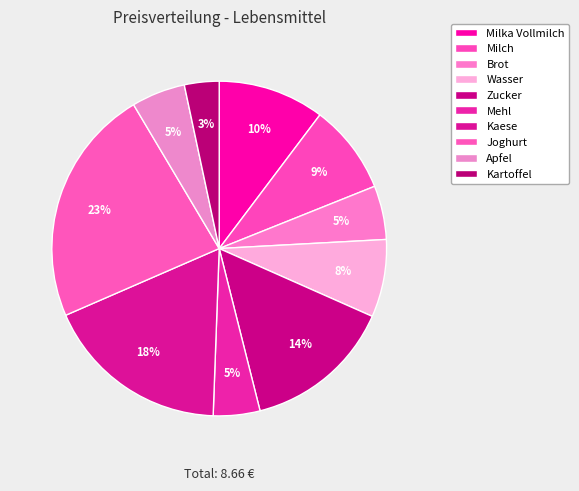

Is it true that Mehl is 10% of the pie?

False